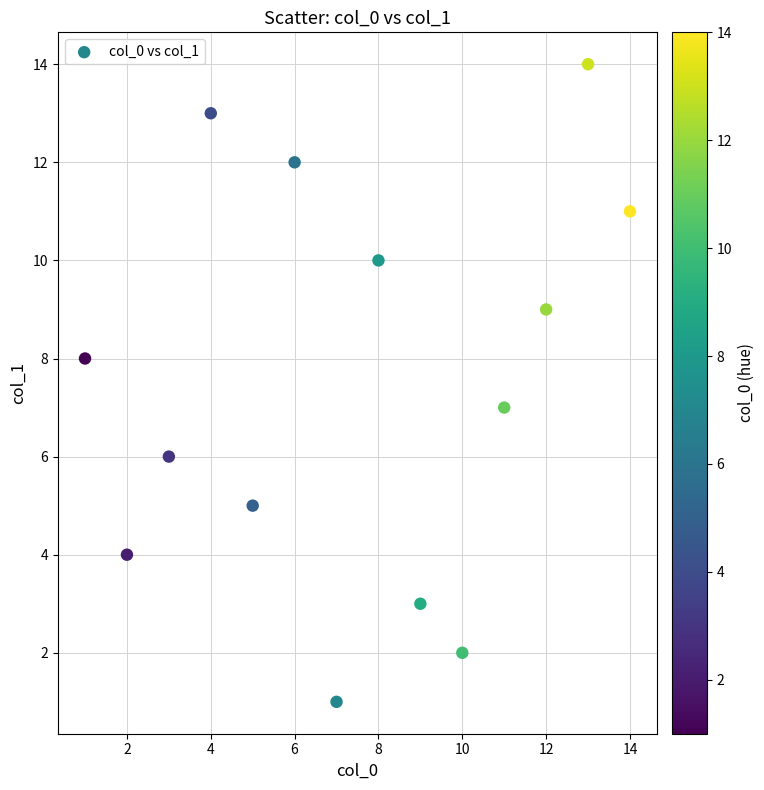

What is the range of X values (max minus min)?

13